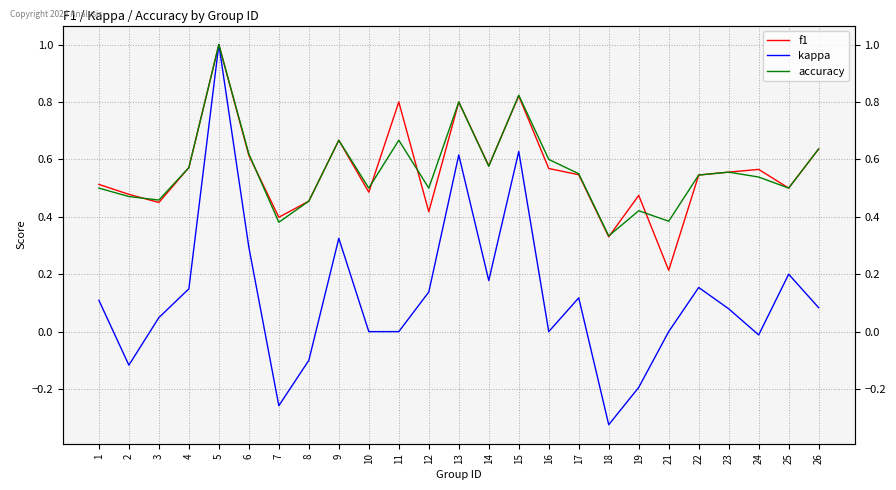

How many times do accuracy and f1 cross each other?

7